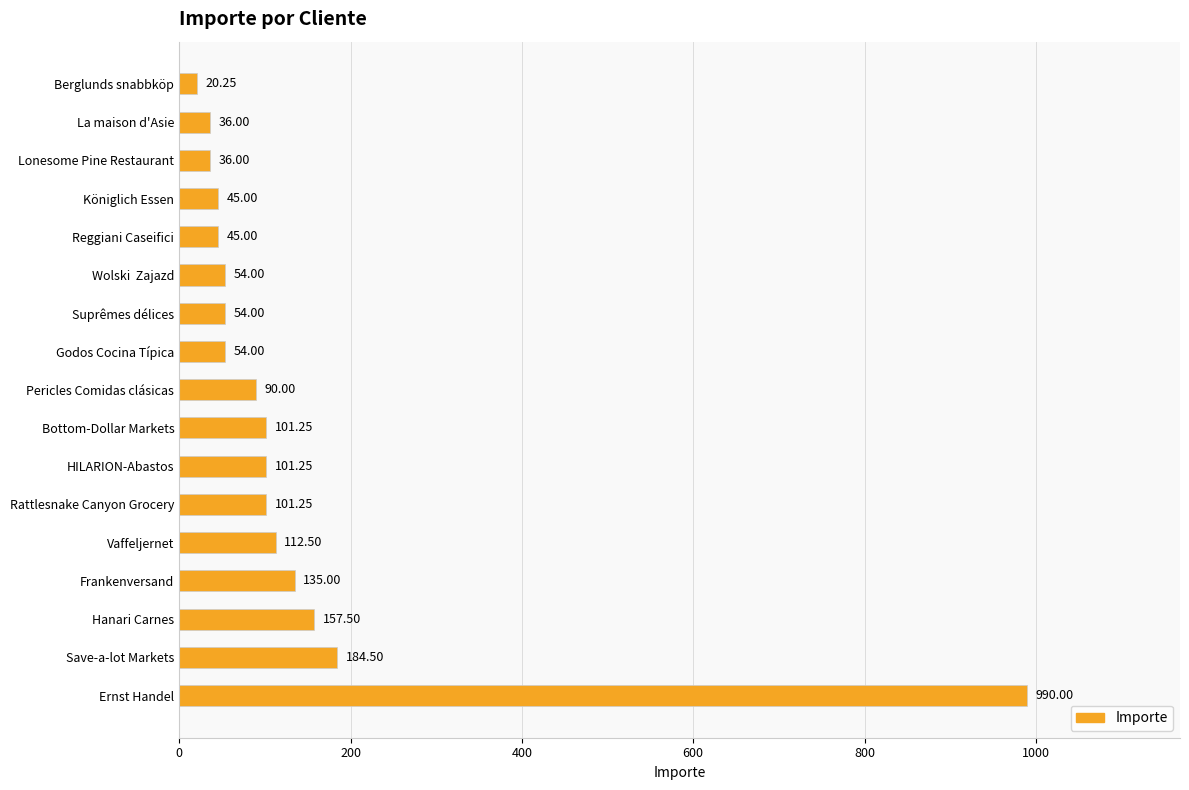

What is the sum of all values?

2317.5